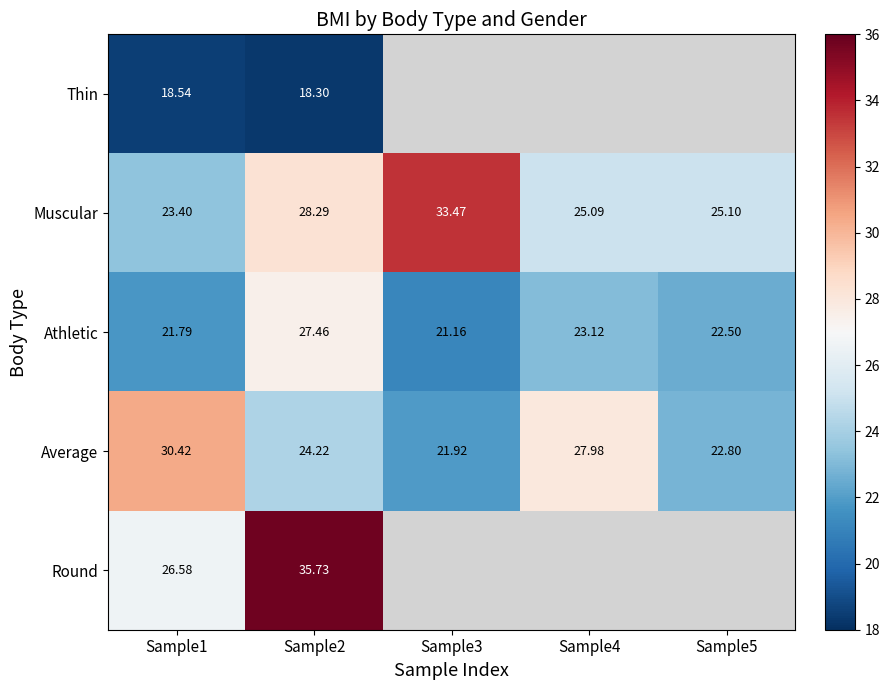

At Sample2, list the series in order from largest to smallest.

Round, Muscular, Athletic, Average, Thin